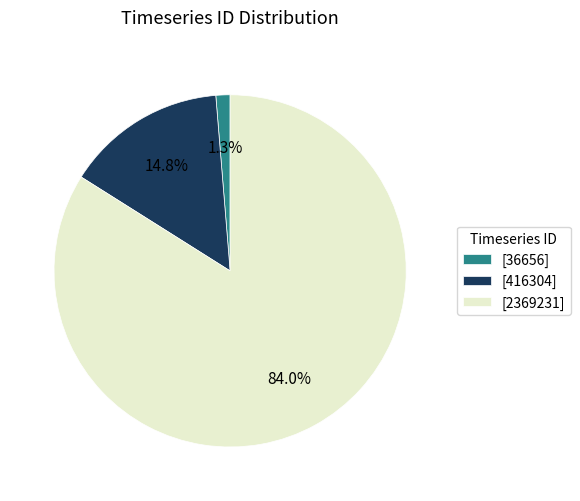

Approximately how many times larger is the value at [416304] compared to [36656]?

11.4